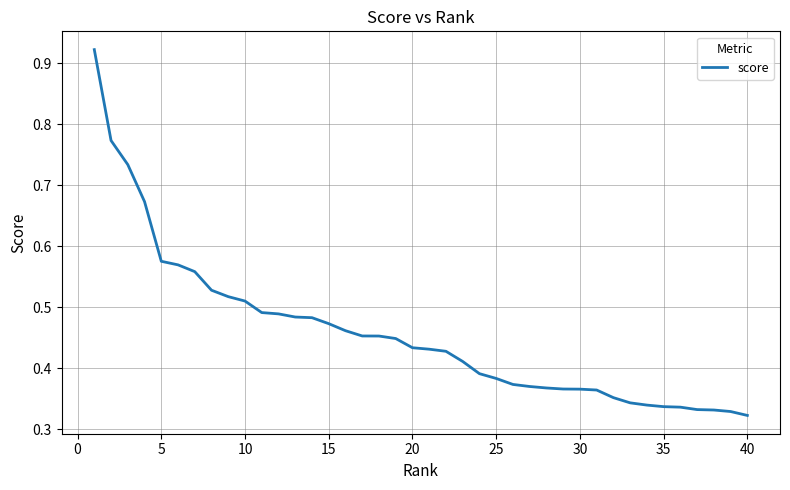

Does the chart have visible grid lines?

Yes